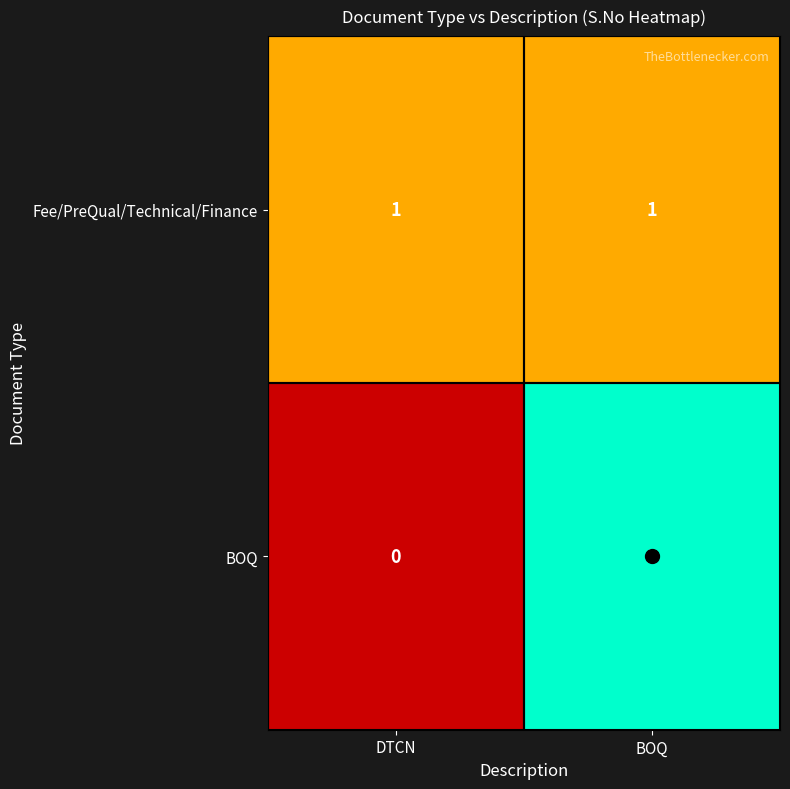

True or false: BOQ has a value of 1 at DTCN.

False